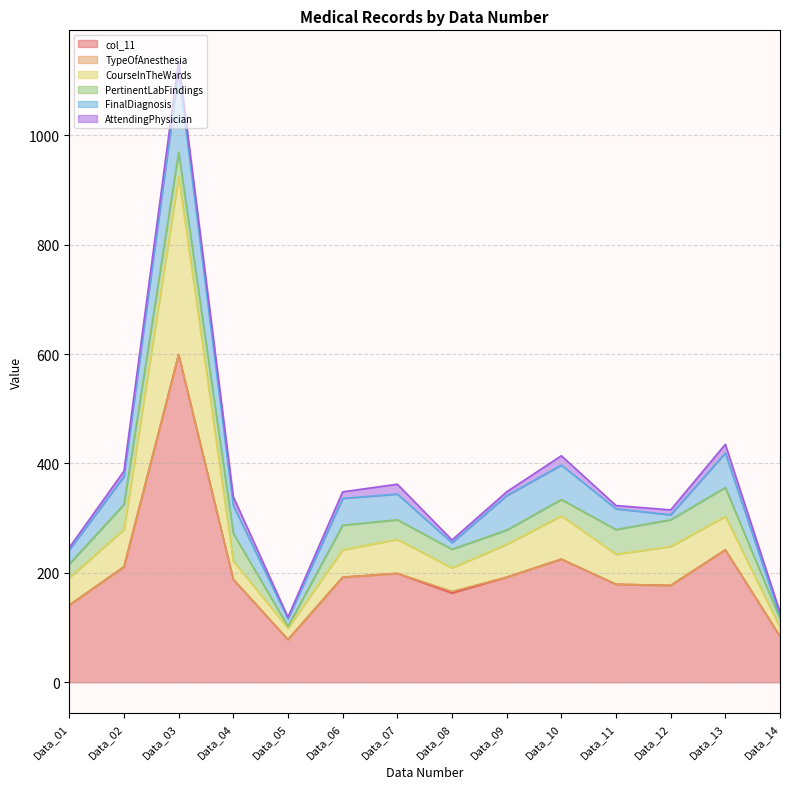

Rank the categories by FinalDiagnosis value from highest to lowest.

Data_03, Data_09, Data_10, Data_13, Data_02, Data_04, Data_06, Data_07, Data_11, Data_01, Data_05, Data_08, Data_12, Data_14